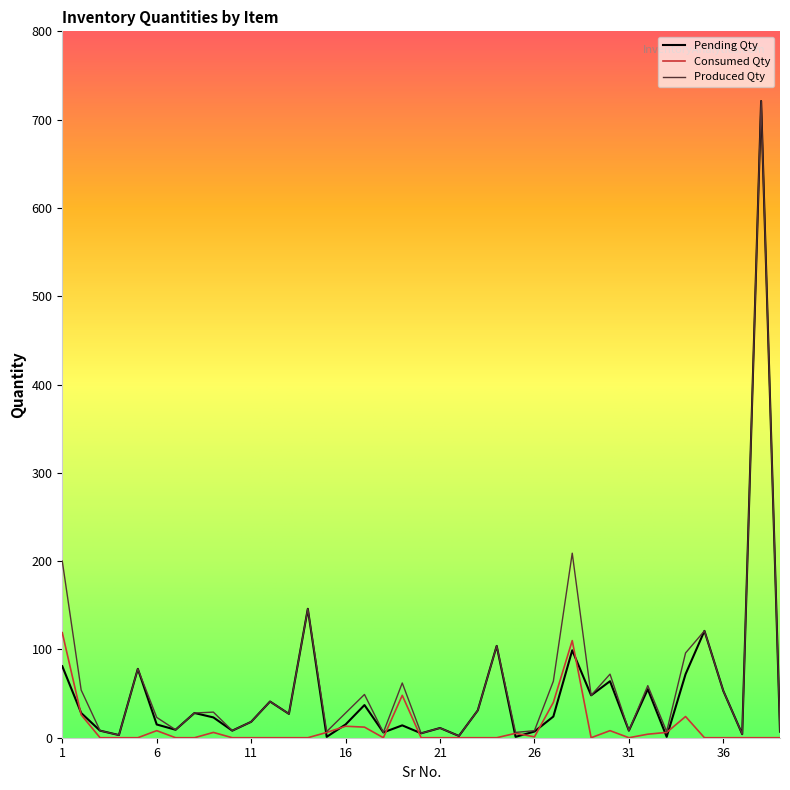

Which series has the largest range (max minus min)?

Pending Qty